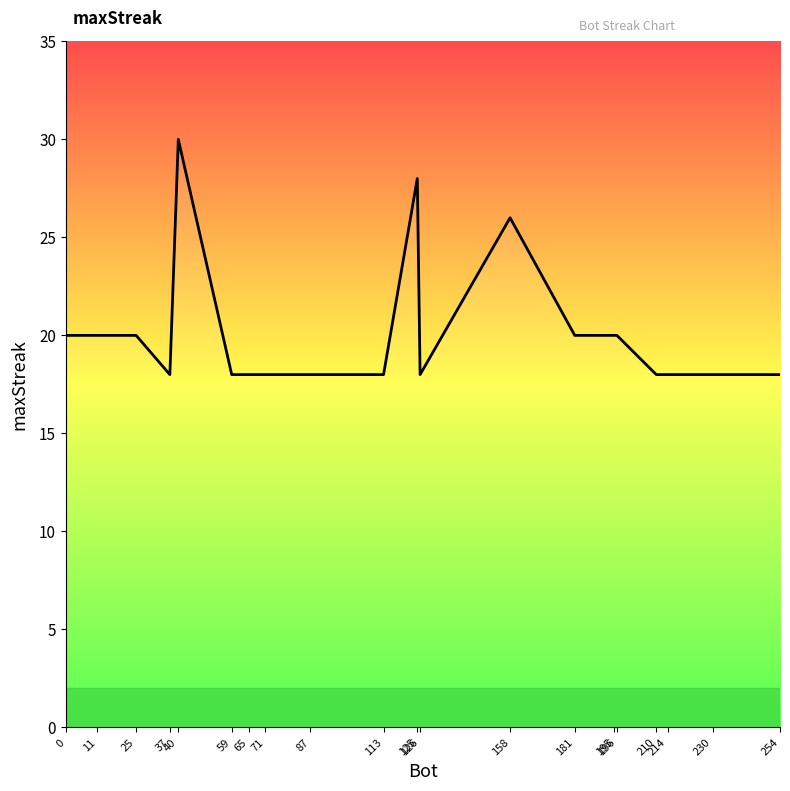

What is the sum of the values at 196 and 195?

40